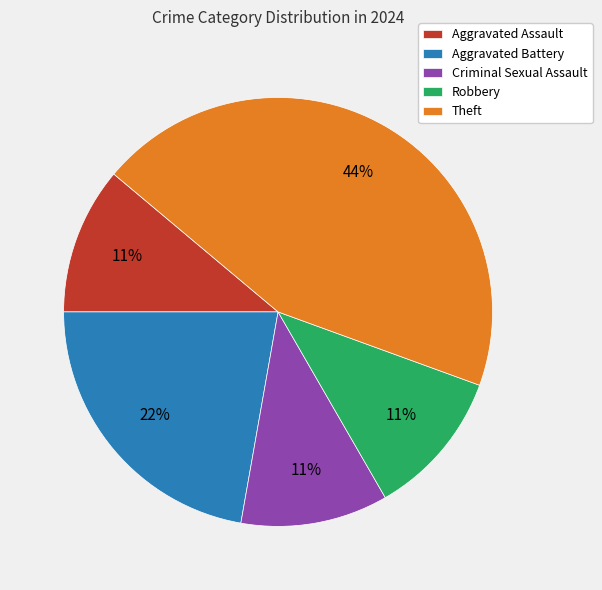

Do Criminal Sexual Assault and Theft together represent more than half of the pie?

Yes